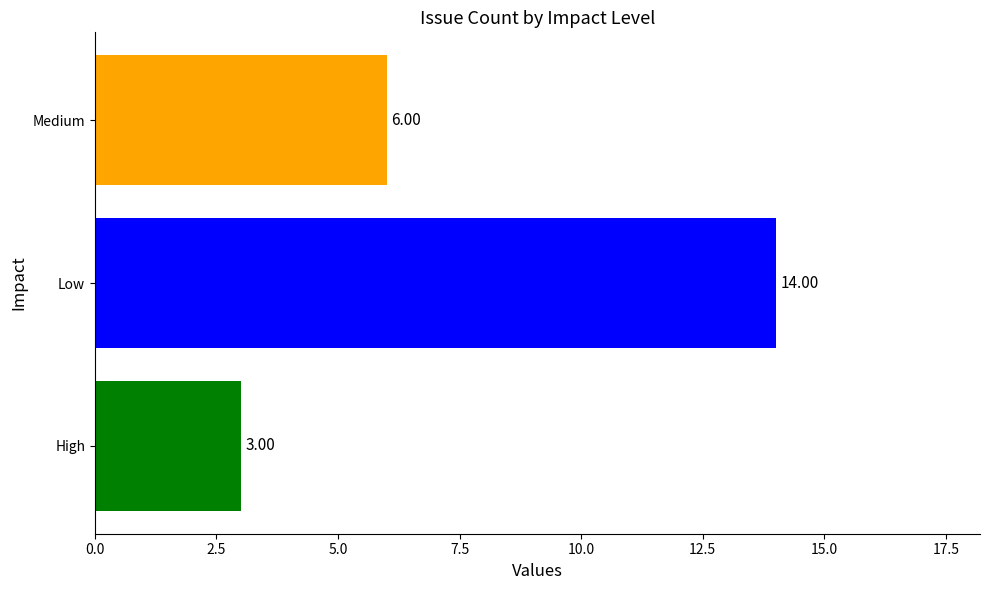

At which label is the value closest to 8?

Medium